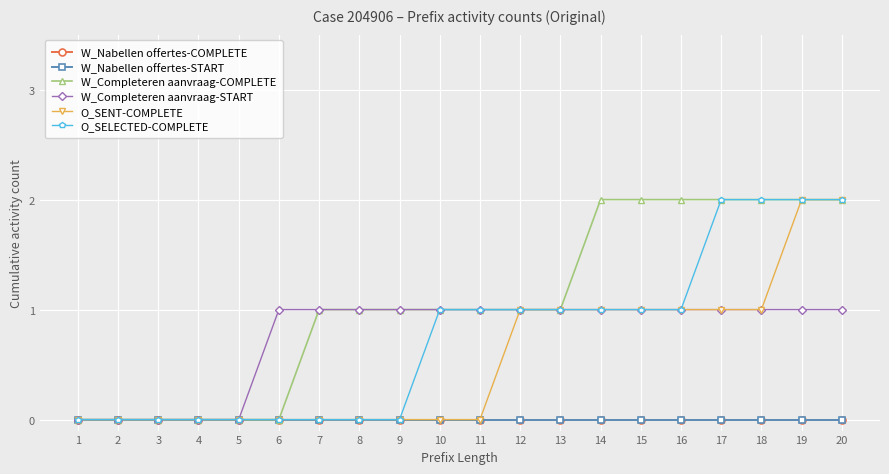

How many distinct data groups are displayed?

6